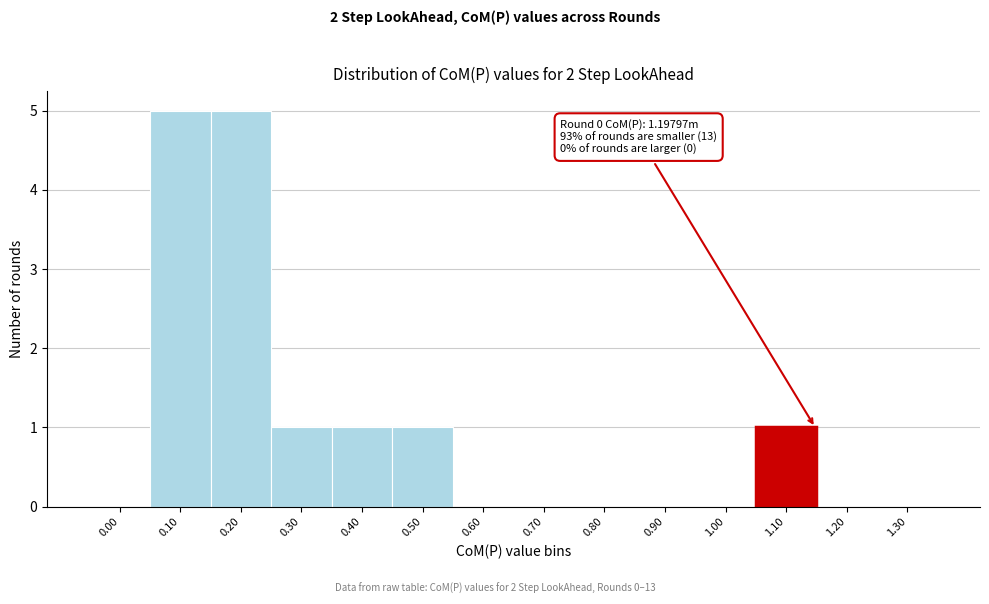

Reading left to right, transcribe all the data shown in this chart.

0.00=0	0.10=5	0.20=5	0.30=1	0.40=1	0.50=1	0.60=0	0.70=0	0.80=0	0.90=0	1.00=0	1.10=1	1.20=0	1.30=0